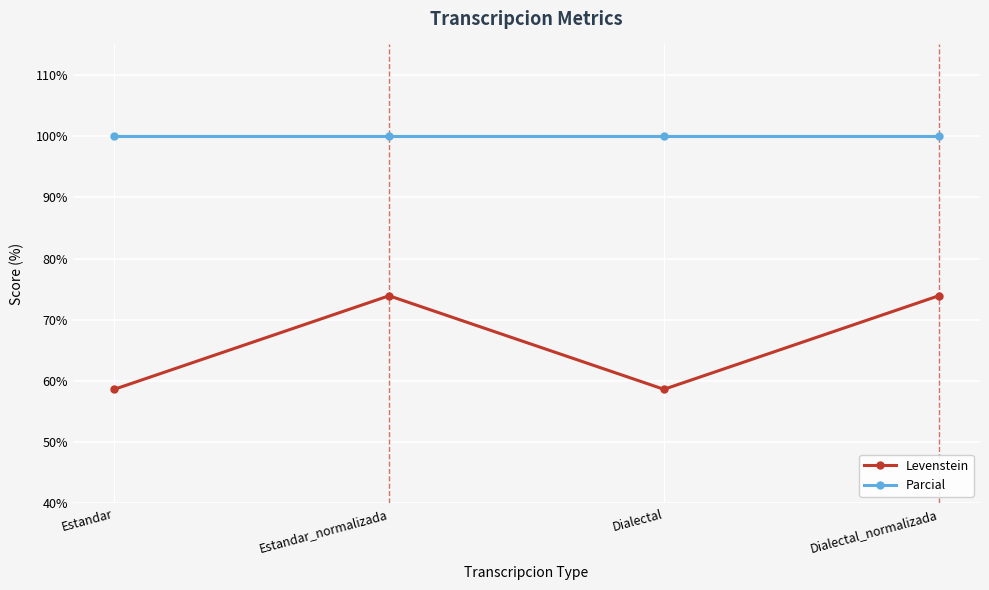

True or false: Levenstein and Parcial intersect in this chart.

False